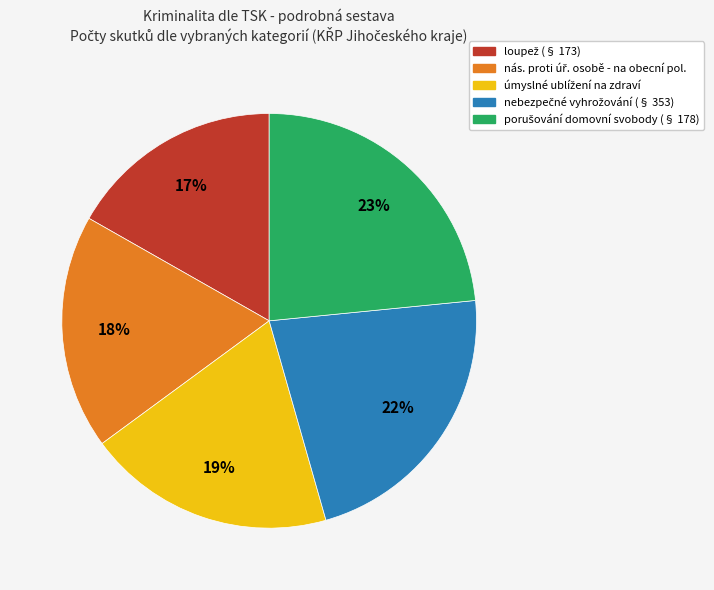

To the nearest percent, what is the average slice percentage?

20%